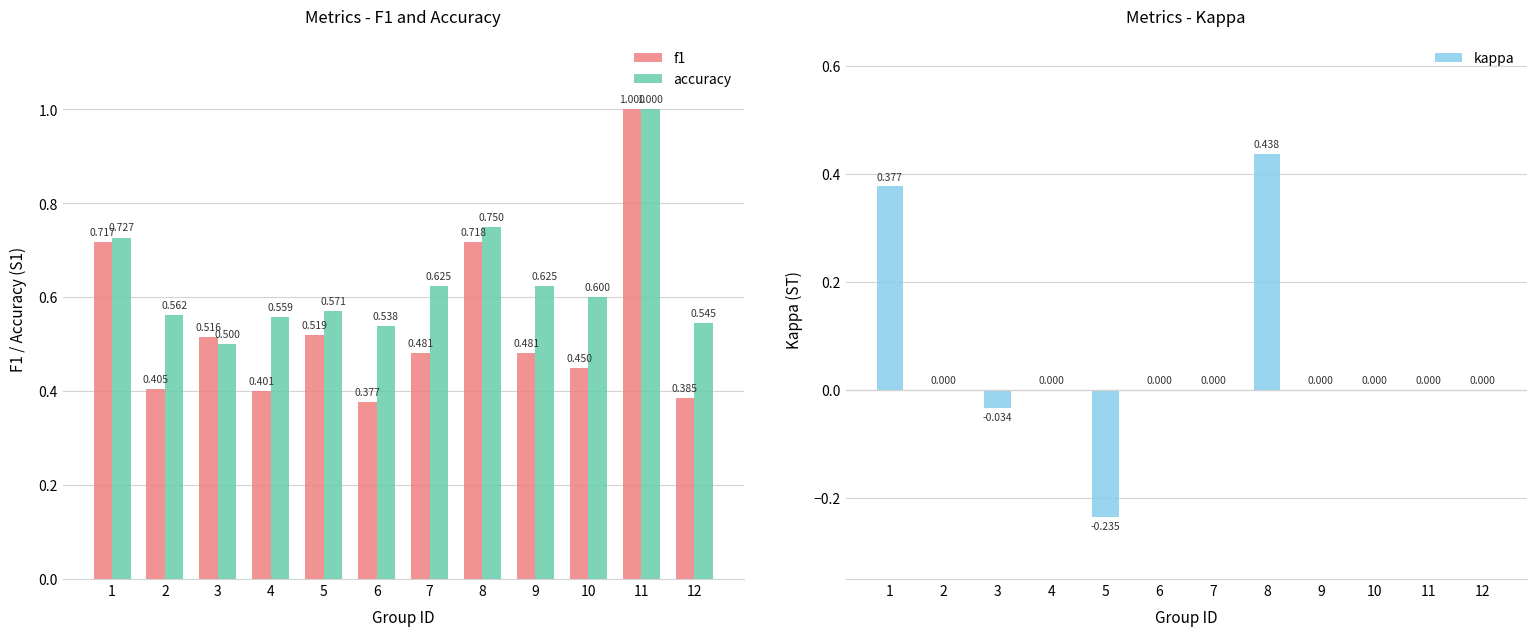

Is the value of f1 at 6 greater than the value of accuracy at 12?

No